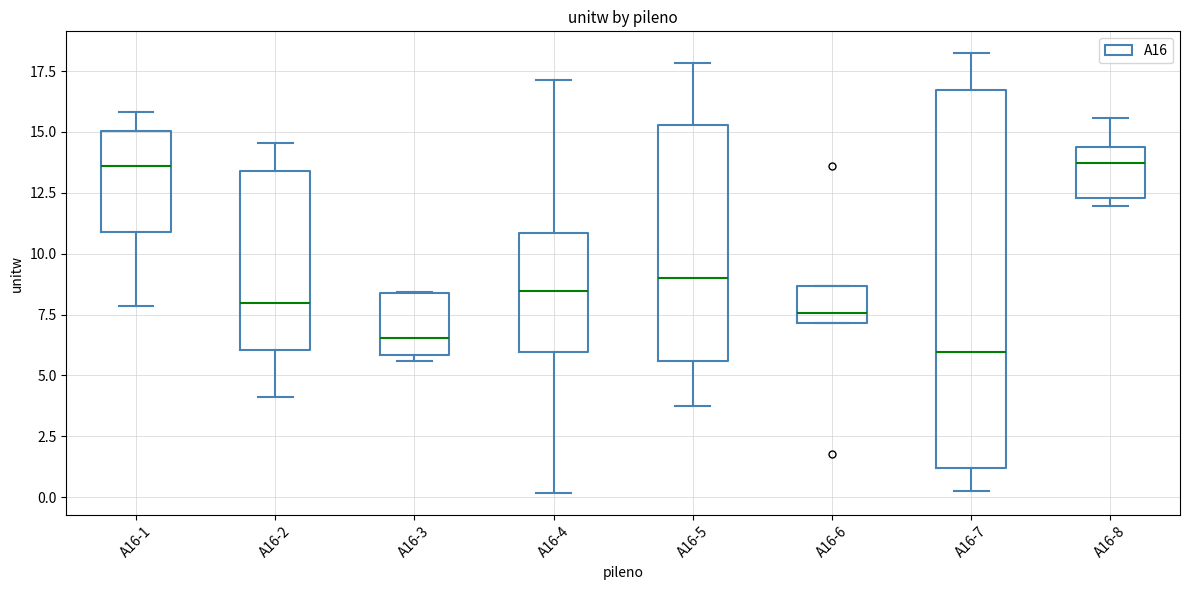

Where does the upper whisker of the box for A16-7 end on the y-axis? The values are not printed on the chart, so give them approximately, as read against the axis.

18.0